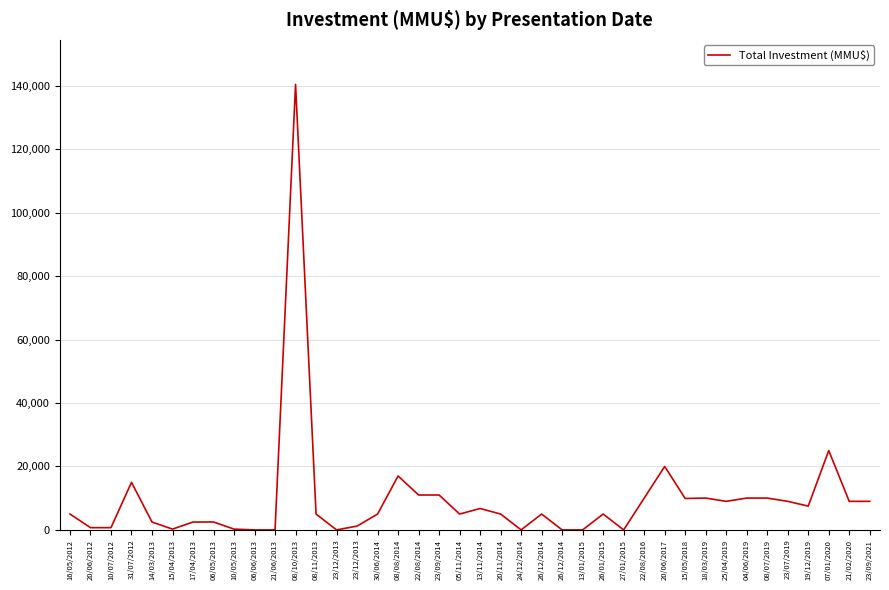

Approximately how many times larger is the value at 15/04/2013 compared to 10/05/2013?

1.0